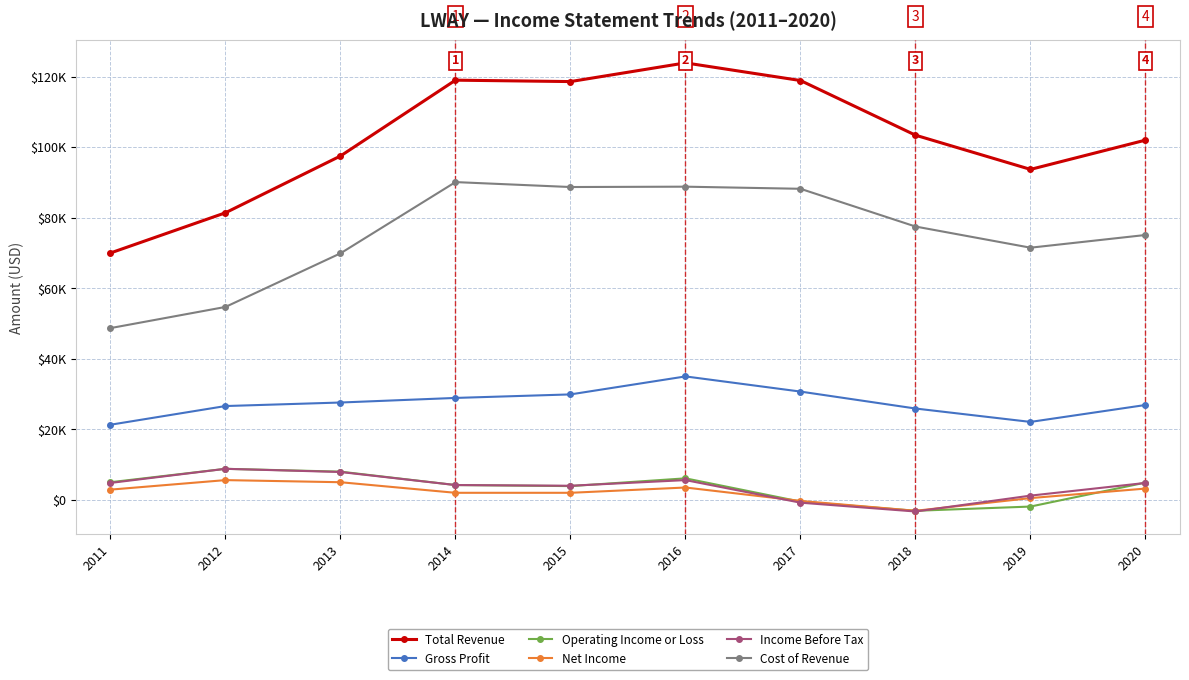

Which category has the lowest value in the Gross Profit series?

2011